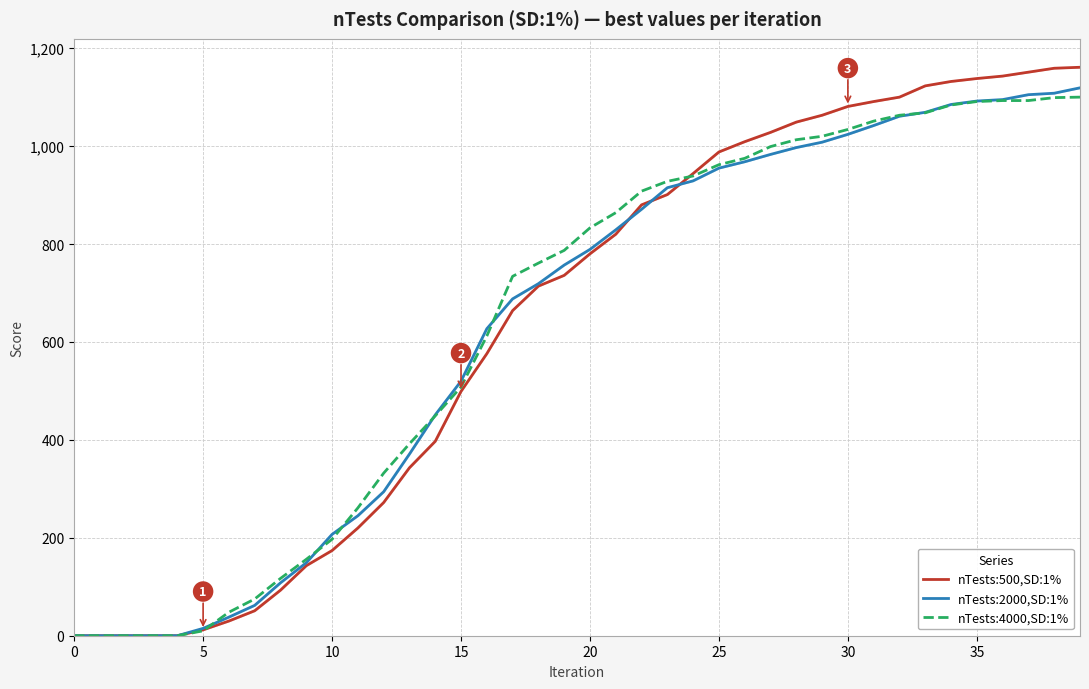

List the series in order of their peak value, highest first.

nTests:500,SD:1%, nTests:2000,SD:1%, nTests:4000,SD:1%